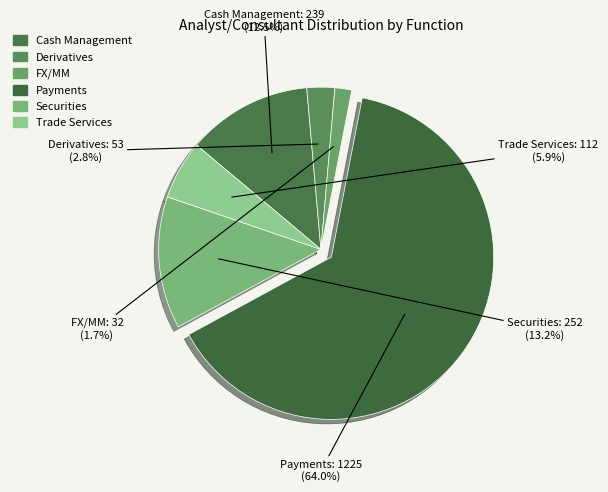

How many segments does this pie chart have?

6